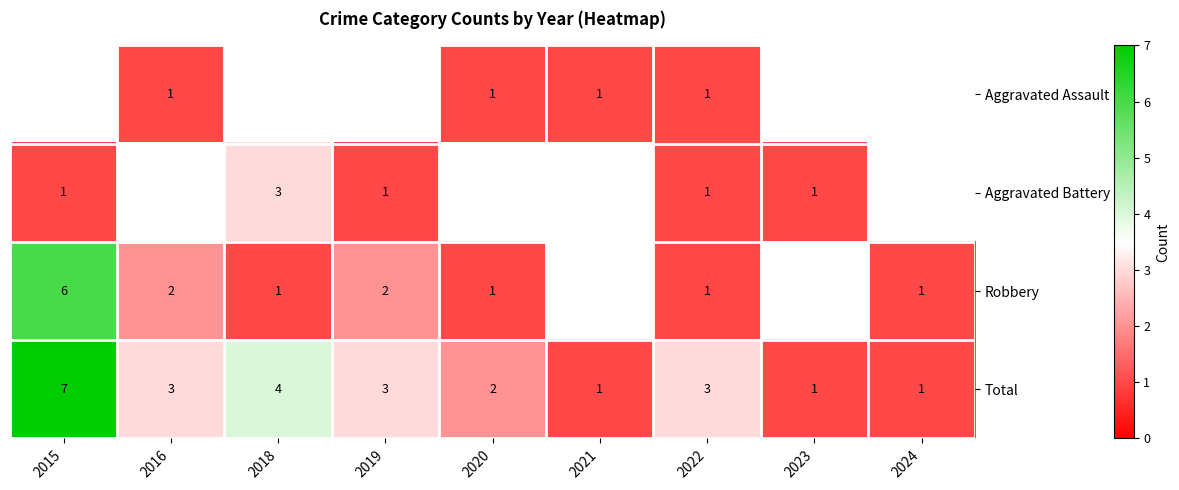

What is the difference between the maximum and minimum values in the Total series?

6